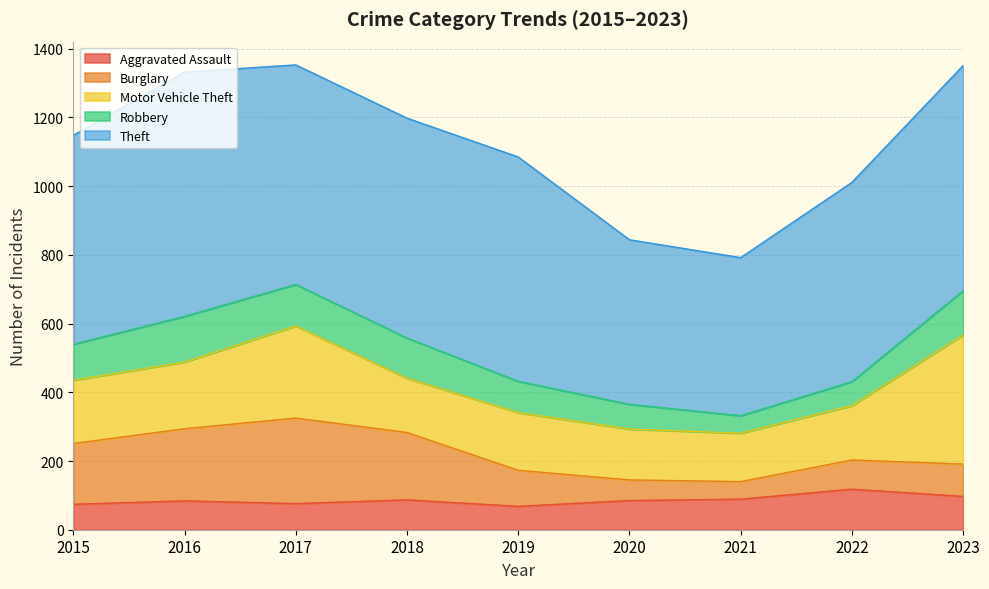

True or false: Burglary has a value of 85 at 2022.

True